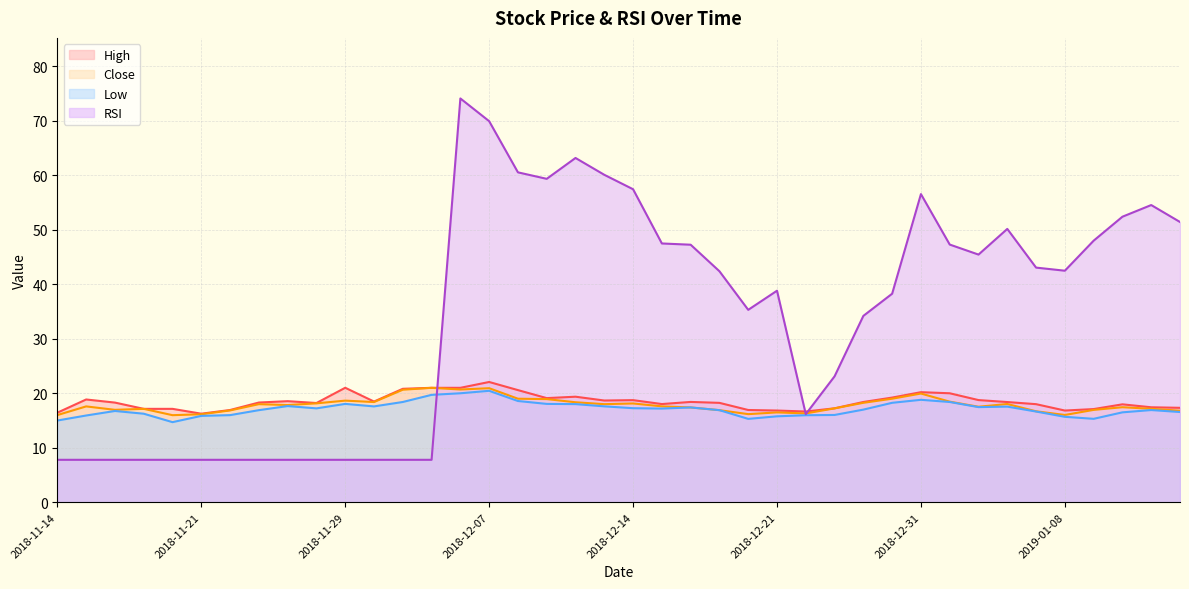

At which category is the sum across all series the highest?

2018-12-06